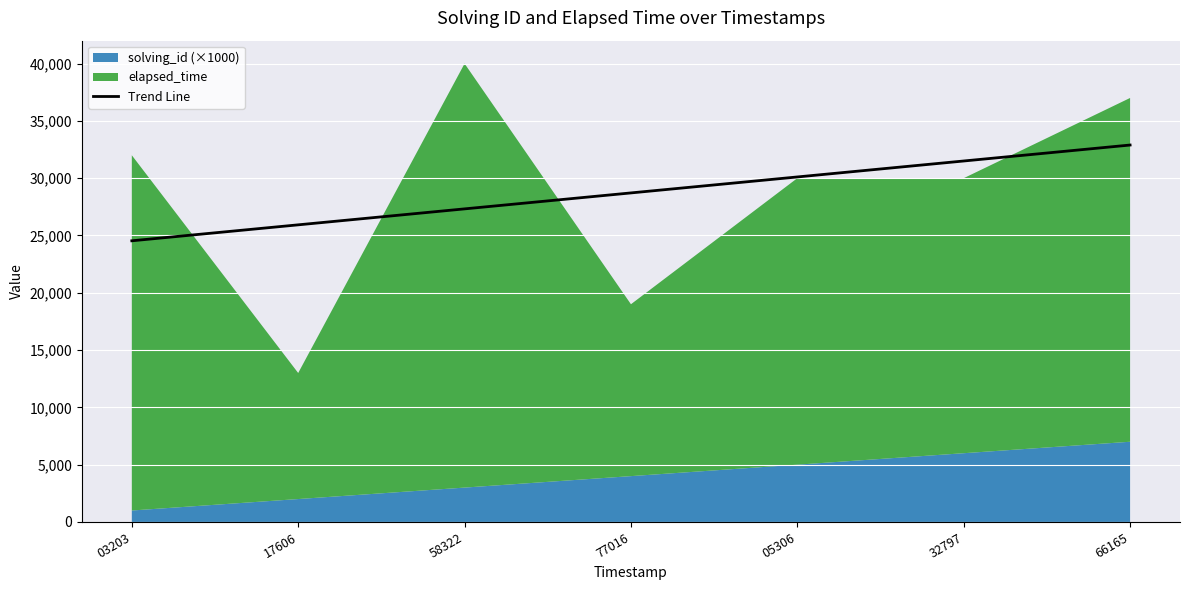

The value at 17606 is 42911.1. True or false?

False